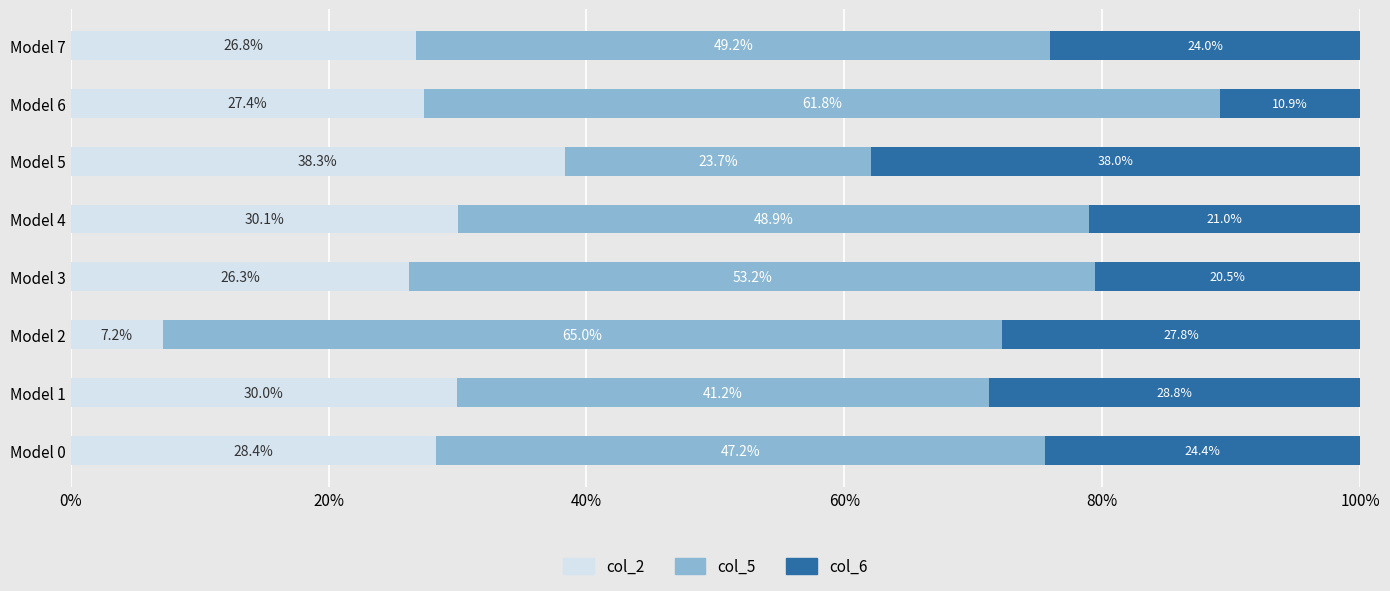

Rank the categories by col_2 value from highest to lowest.

Model 5, Model 4, Model 1, Model 0, Model 6, Model 7, Model 3, Model 2